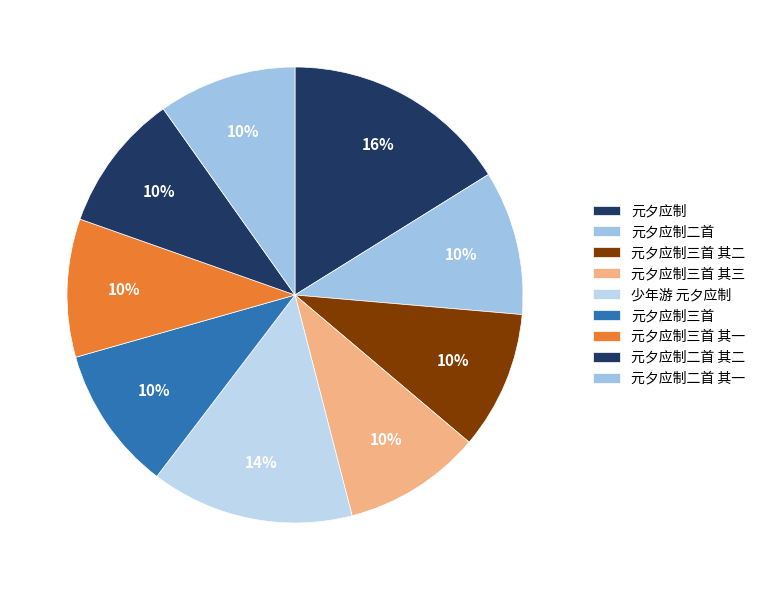

Count the number of slices in the pie.

9